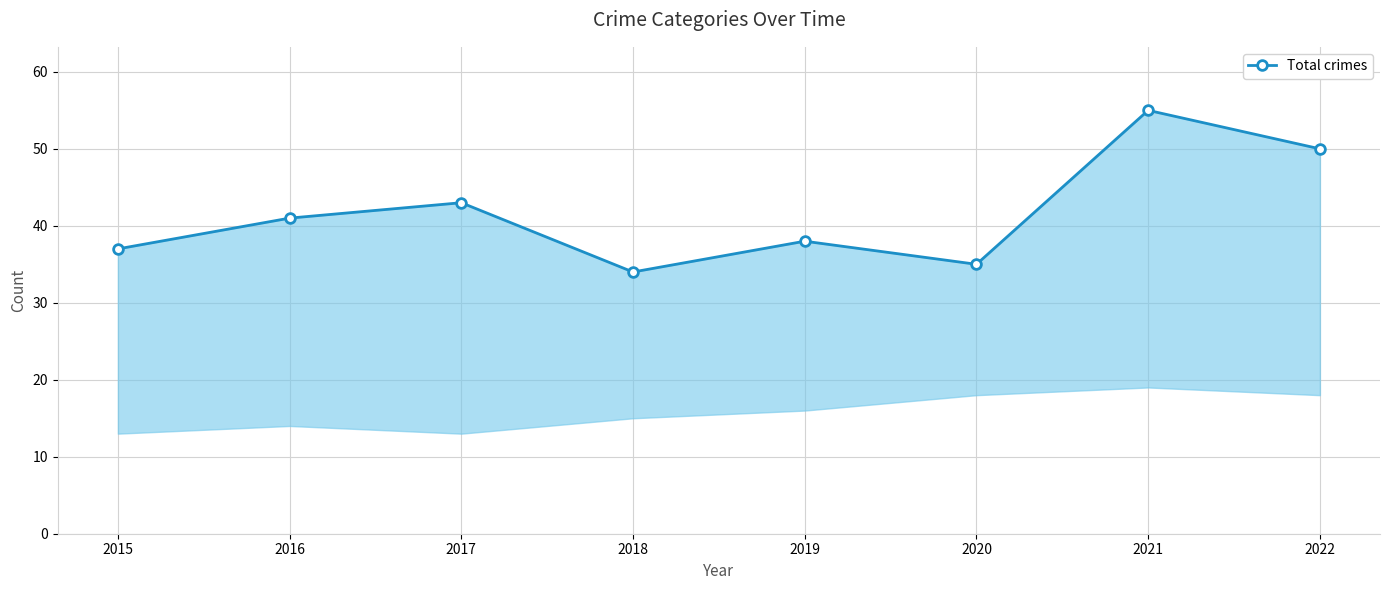

What is the sum of the values at 2022 and 2015?

87